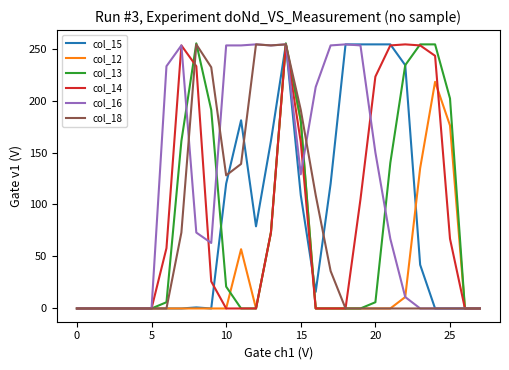

What is the sum of all col_14 values?

2455